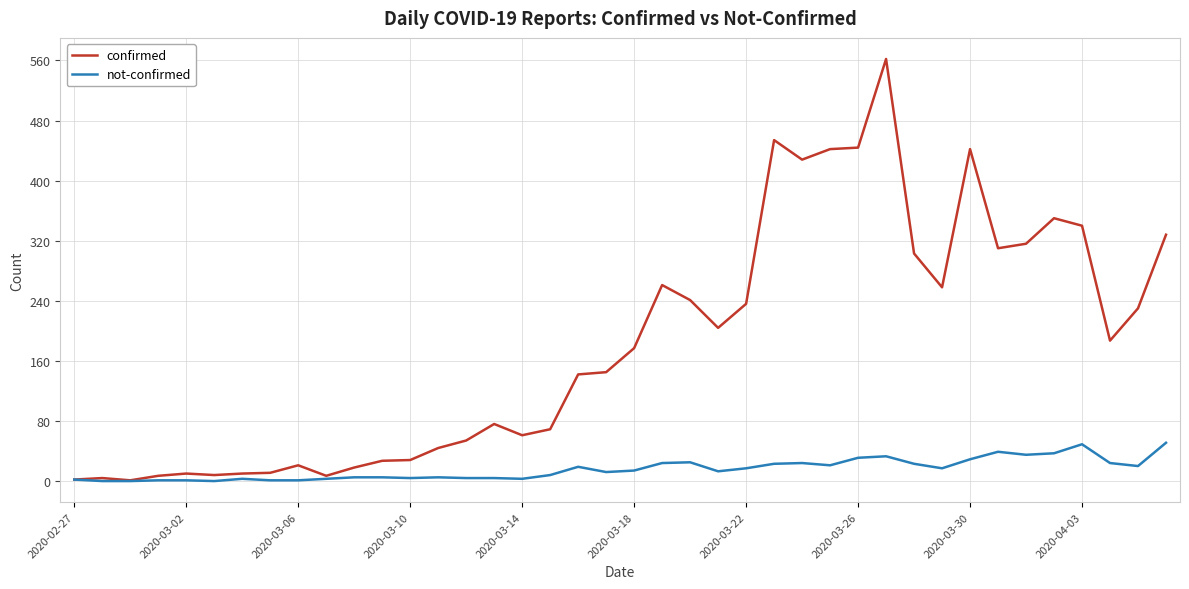

How many lines are shown in the chart?

2